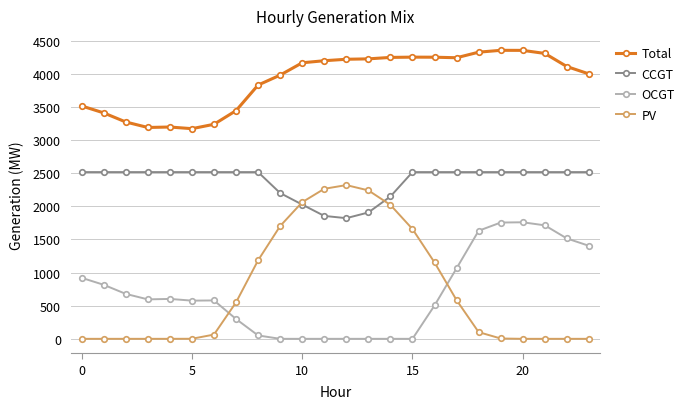

What is the greatest value displayed?

4352